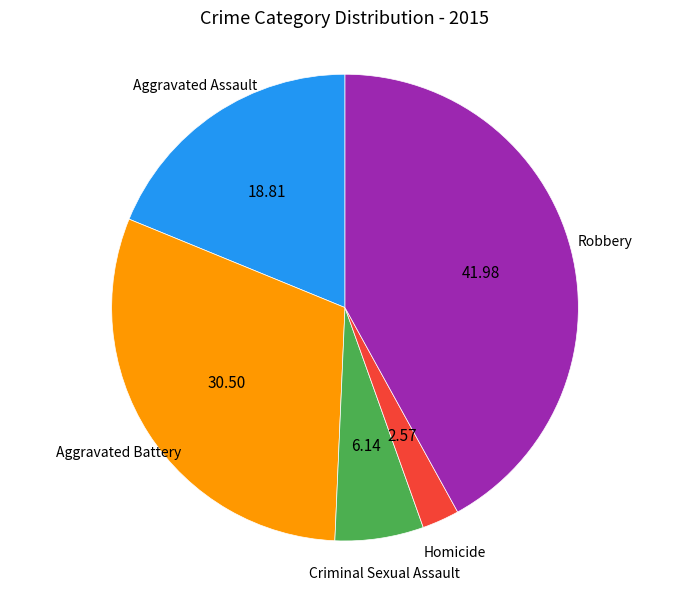

Does any single category account for the majority?

No